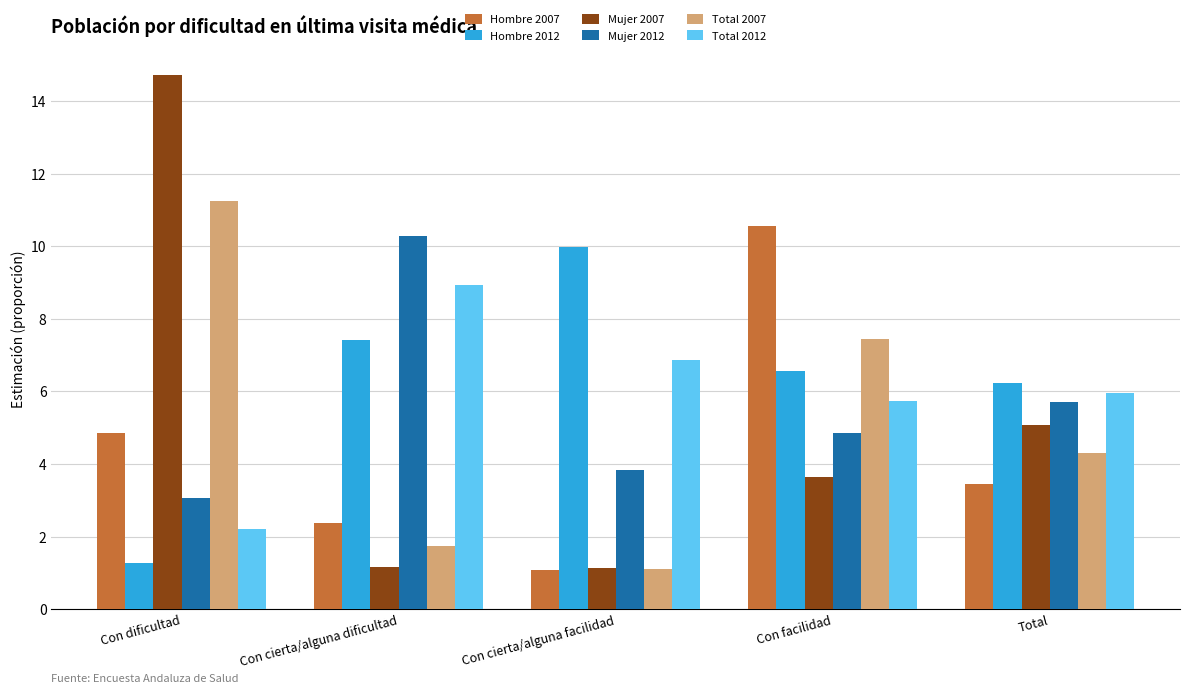

What position from the left is Con dificultad?

1